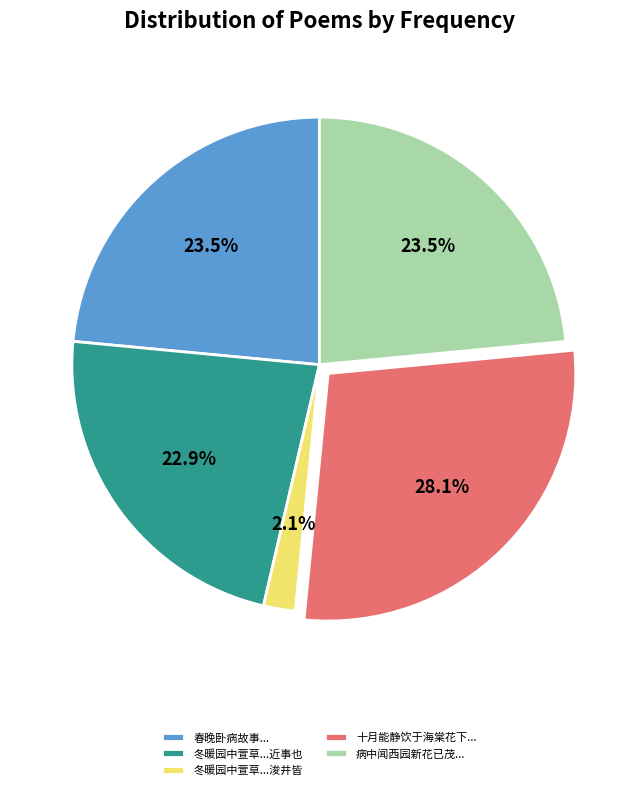

How many slices are in this pie chart?

5